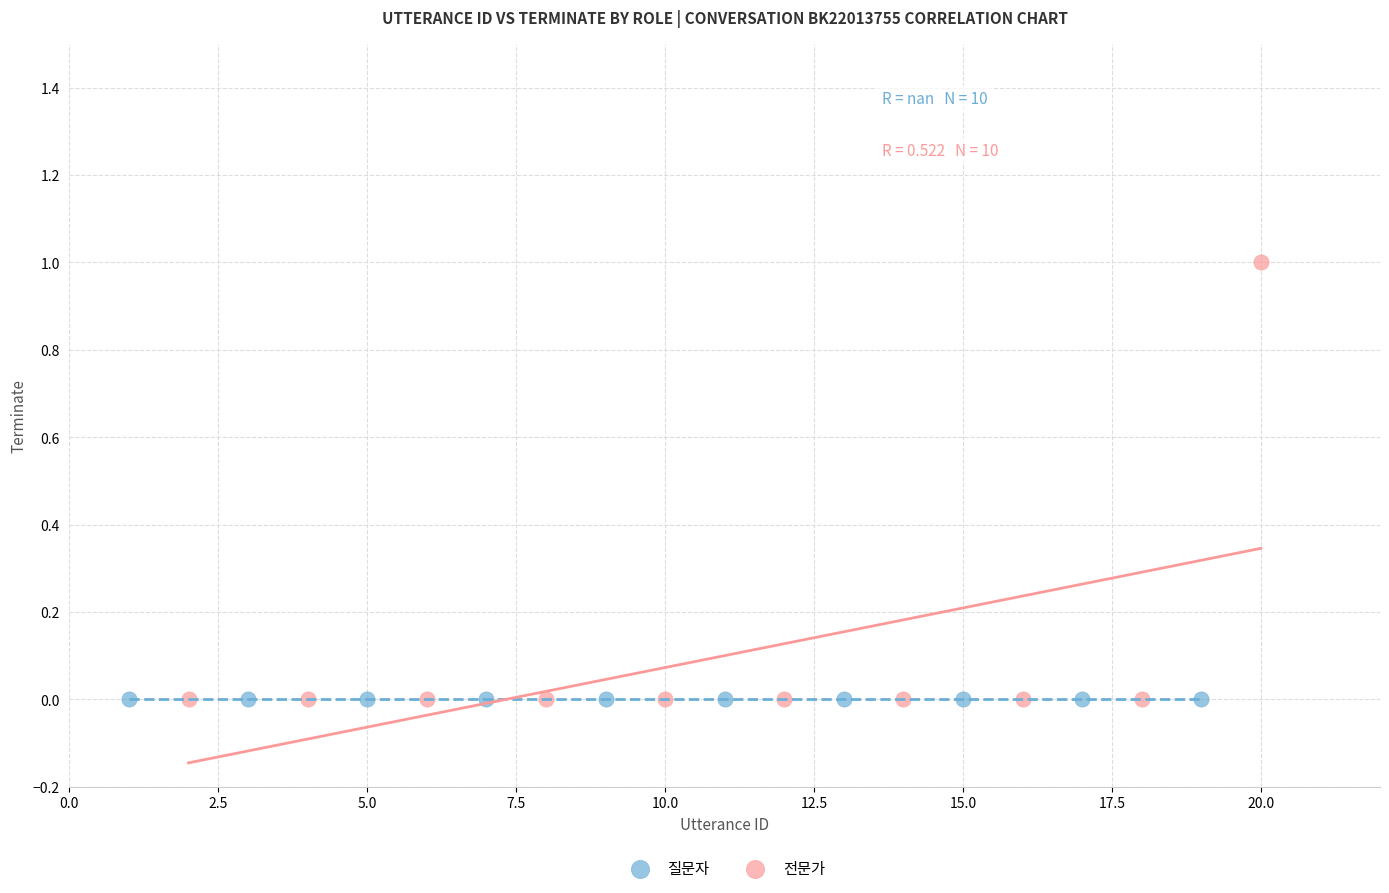

What are all the series names shown in the legend?

질문자, 전문가